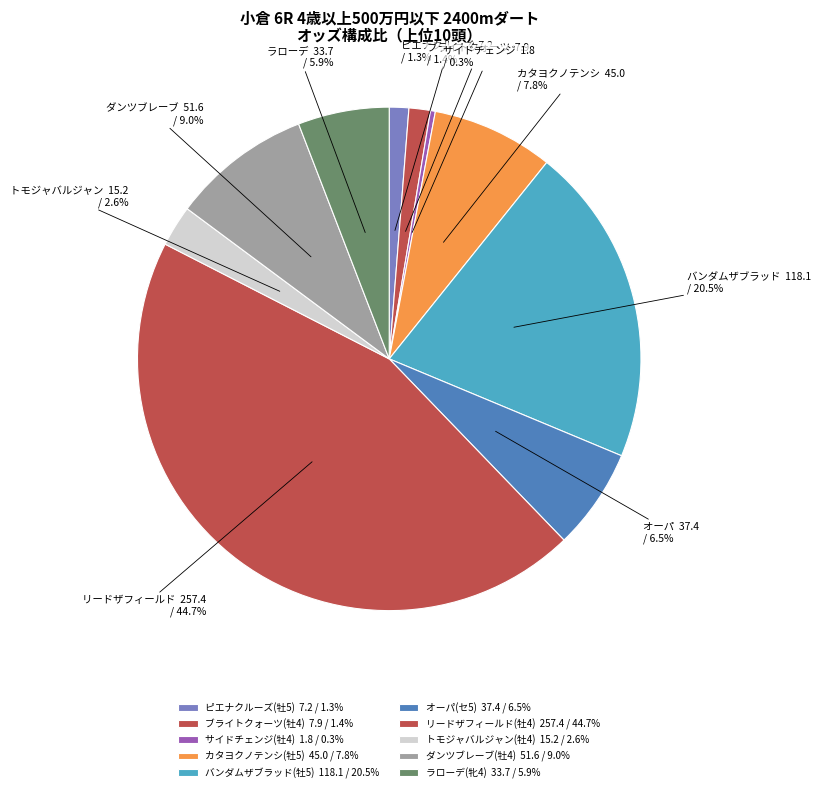

To the nearest percent, what is the difference between the largest and smallest slice percentages?

44%